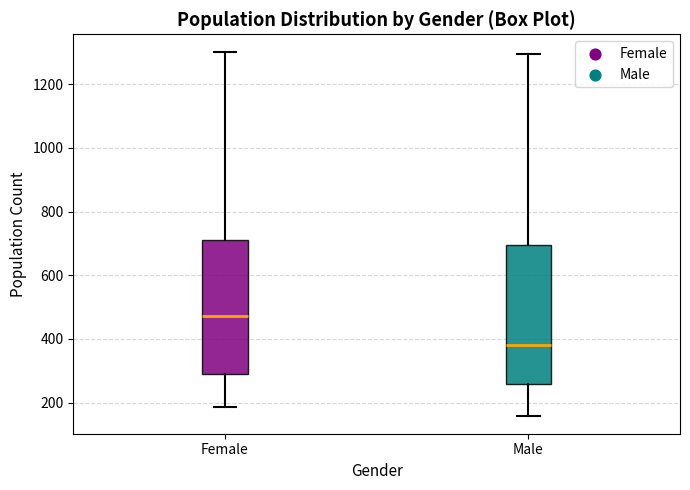

Which box's median line is the lowest?

Male